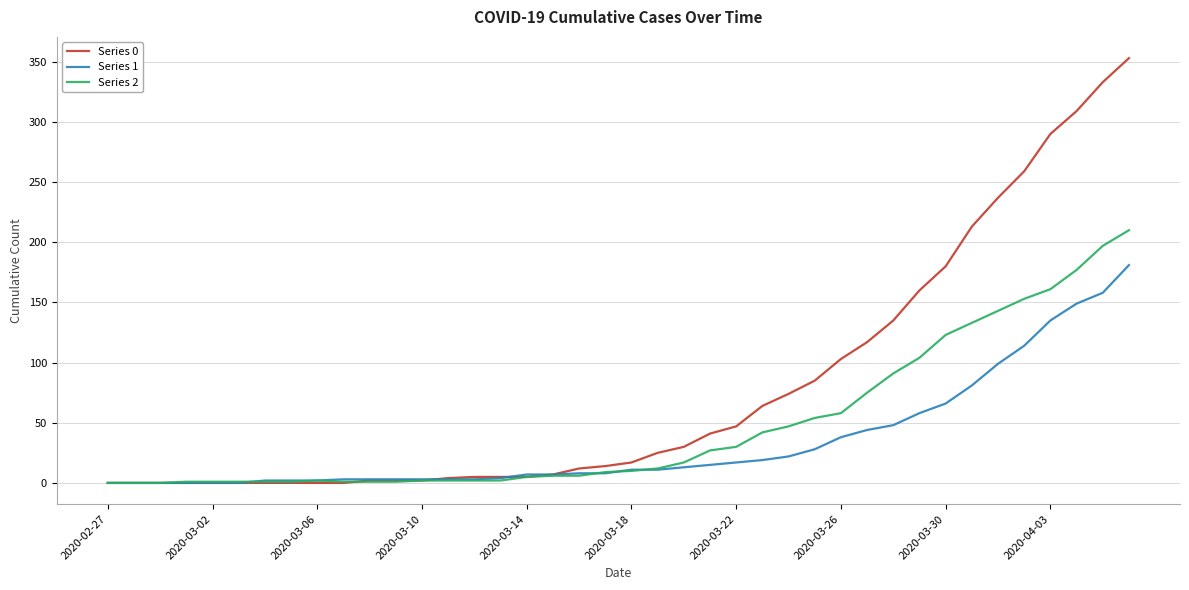

Which series has the largest range (max minus min)?

Series 0